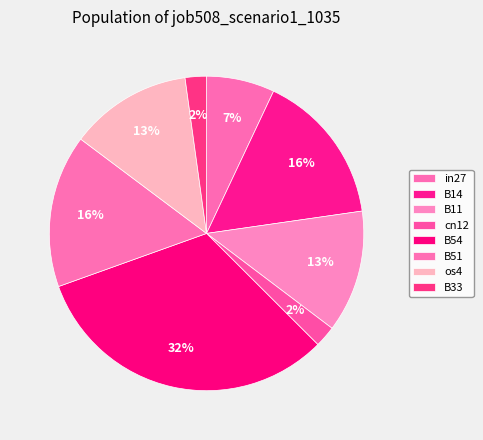

Is the sum of B51 and os4 greater than half?

No